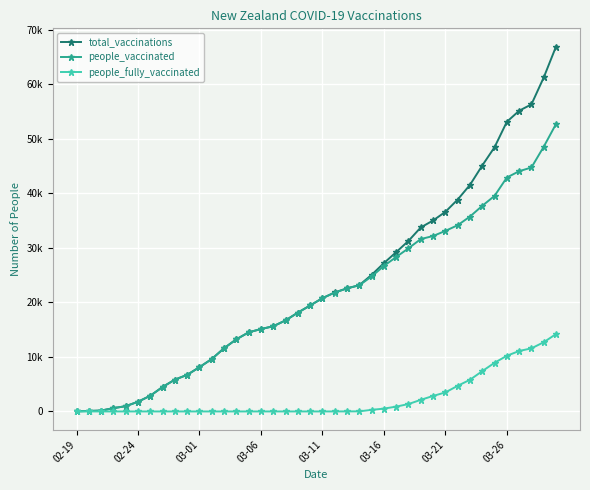

What are all the series names shown in the legend?

total_vaccinations, people_vaccinated, people_fully_vaccinated